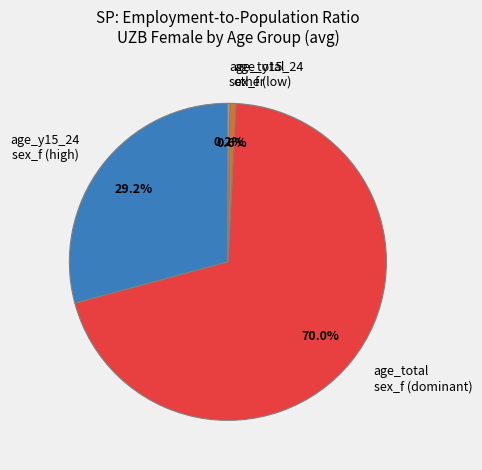

Does any single category account for the majority?

Yes